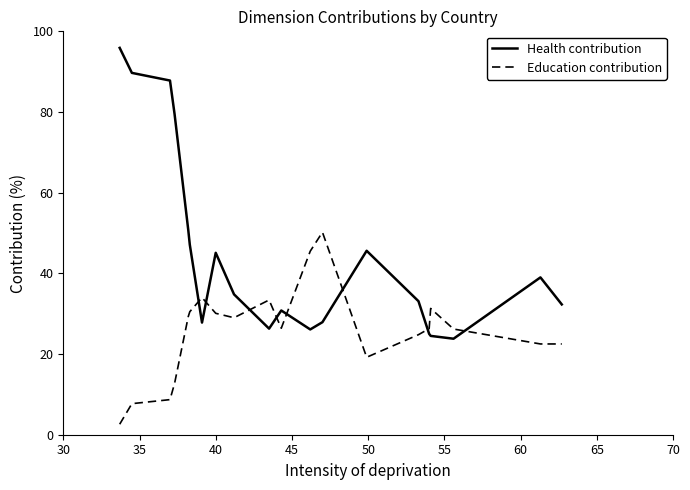

In Health contribution, how many points are lower than both neighbors (excluding endpoints)?

4